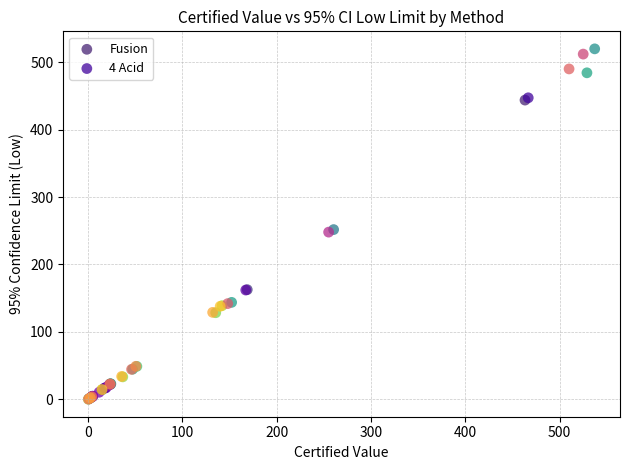

Which series has the widest spread of Y values?

Fusion